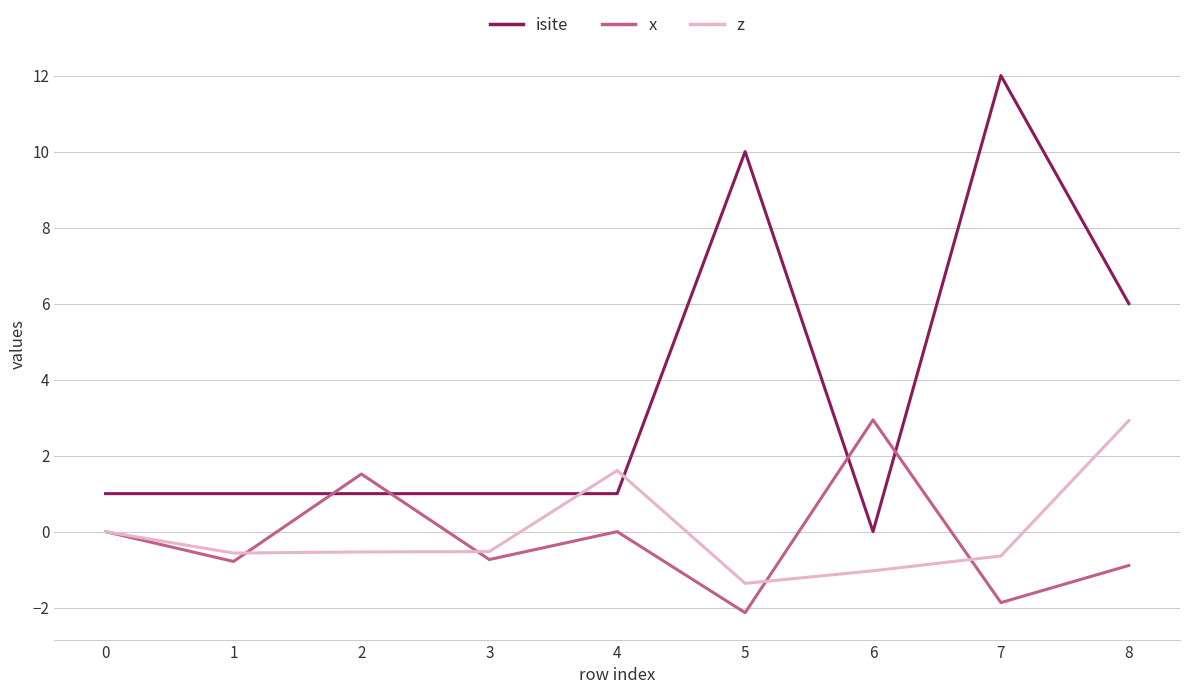

True or false: isite and x cross at least once.

True